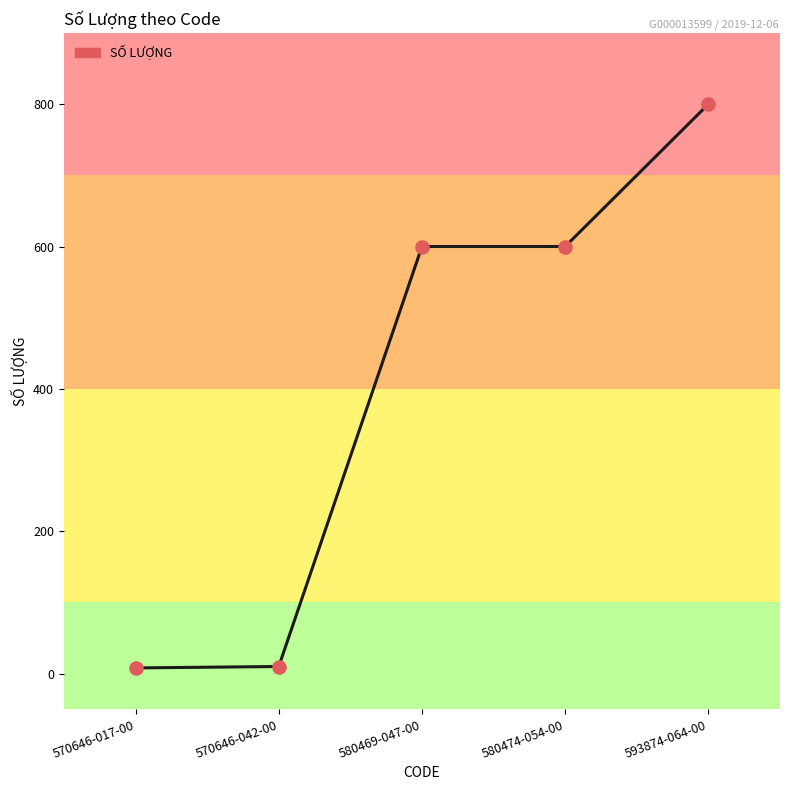

Which has a higher value, 580474-054-00 or 593874-064-00?

593874-064-00